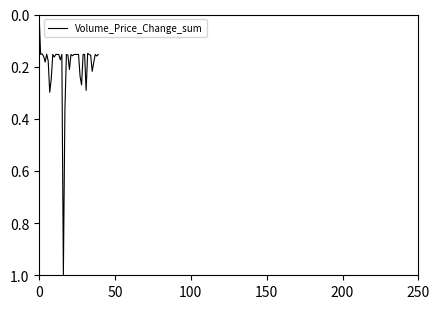

How many lines are shown in the chart?

1